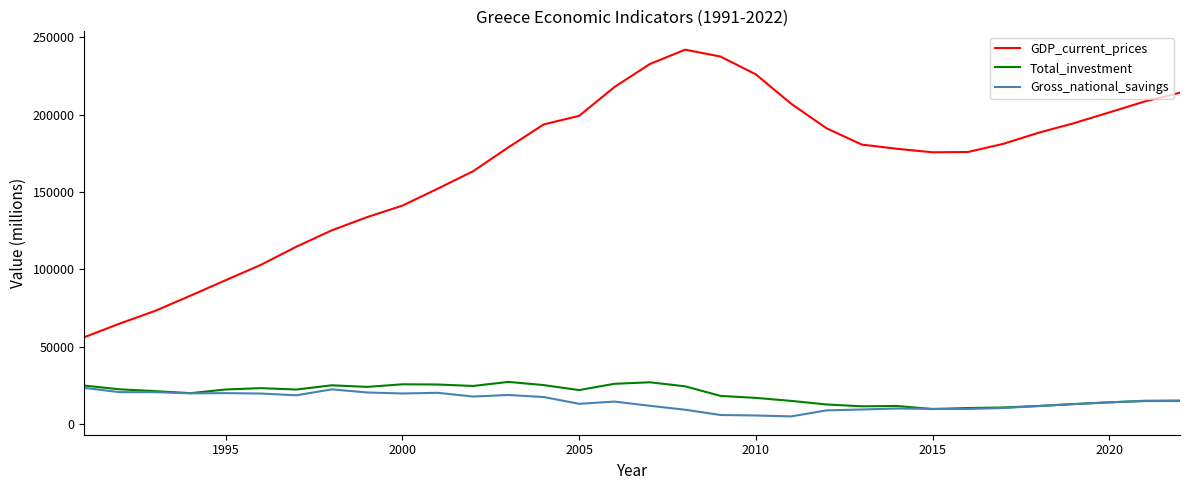

True or false: GDP_current_prices and Total_investment cross at least once.

False